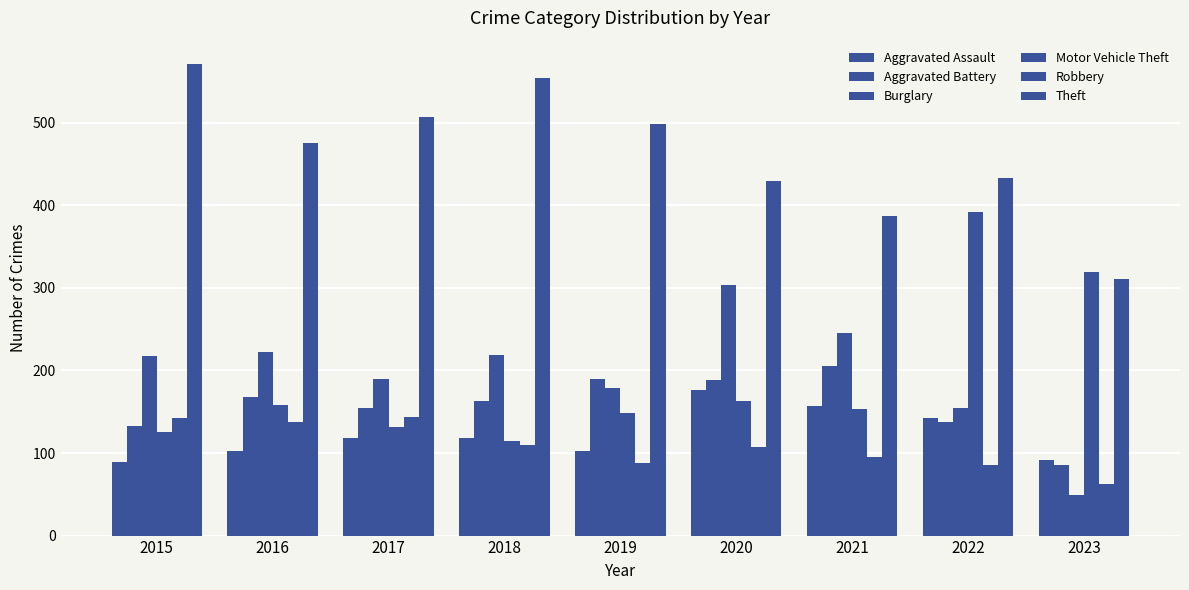

How many bars are there in total?

54